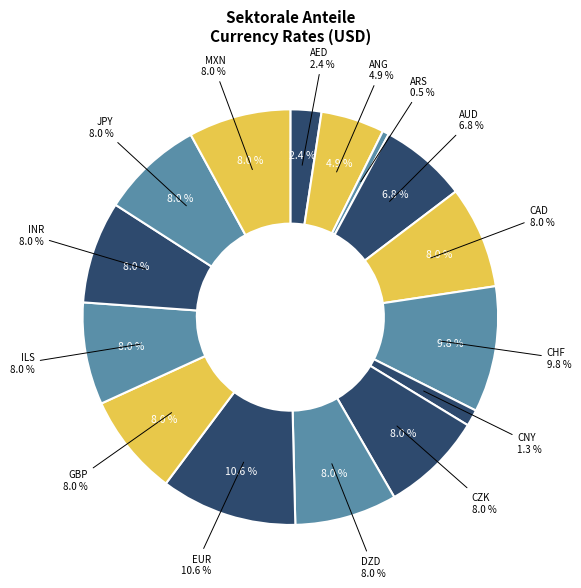

What is the smallest slice in the pie chart?

ARS